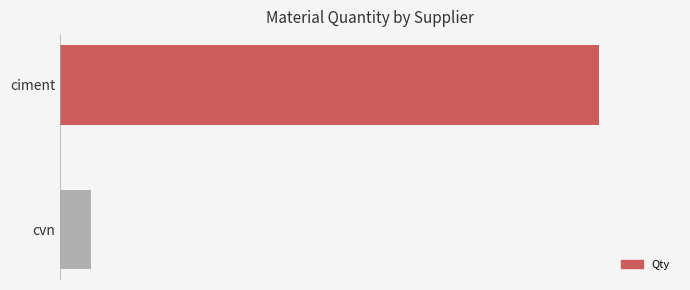

Does the chart contain any negative values?

No